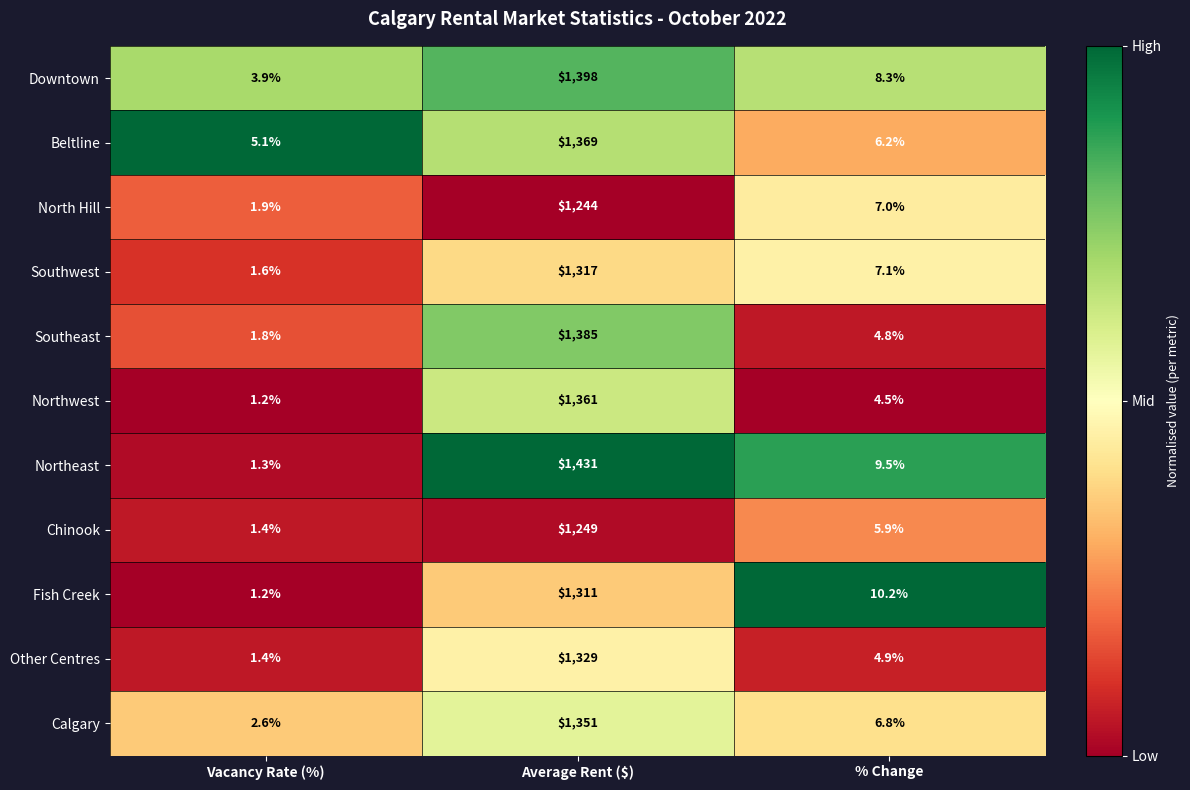

List the labels in order of Chinook value, smallest first.

Vacancy Rate (%), % Change, Average Rent ($)